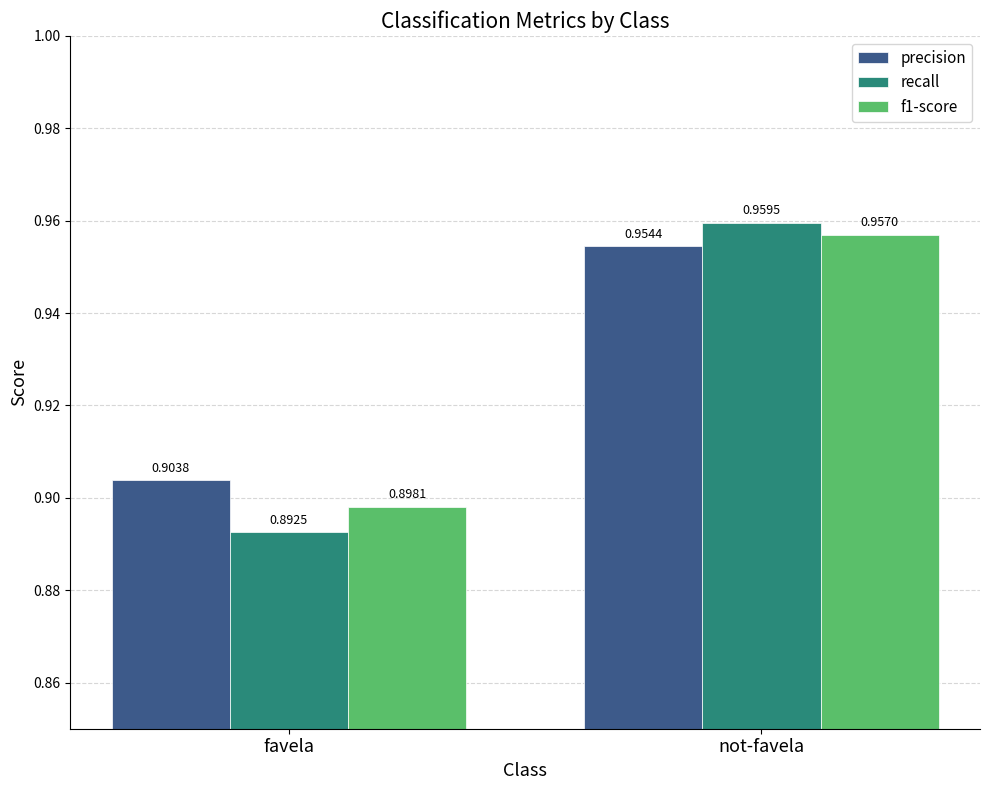

At which category does the chart reach its minimum across all series?

favela